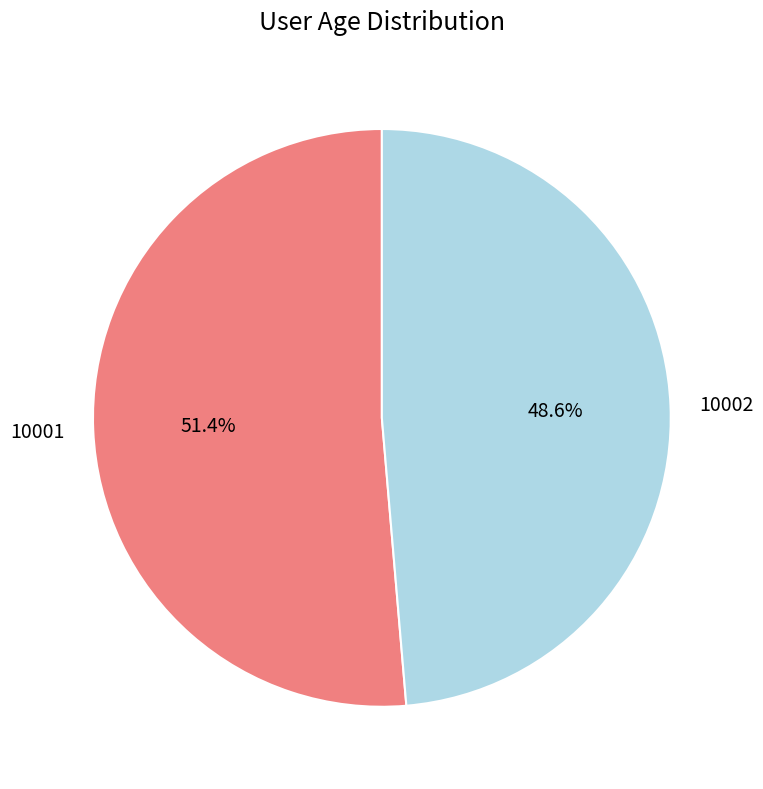

What is the largest slice in the pie chart?

10001